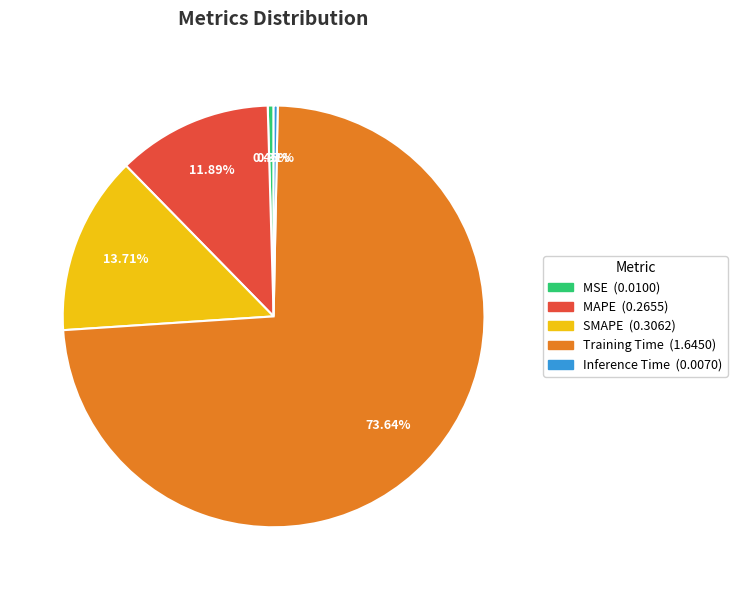

To the nearest percent, what is the difference between the SMAPE and MSE slice percentages?

13%